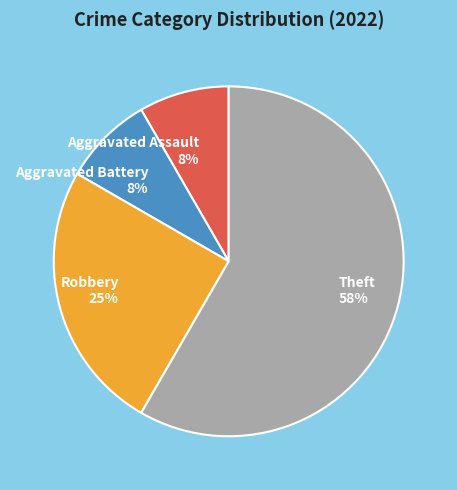

Is the sum of Theft 58% and Aggravated Assault 8% greater than half?

Yes